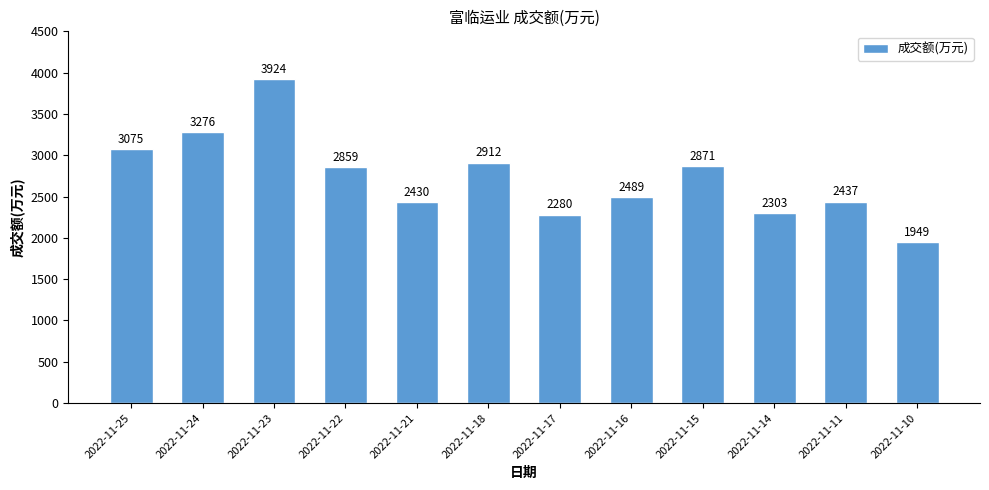

What is the greatest value displayed?

3924